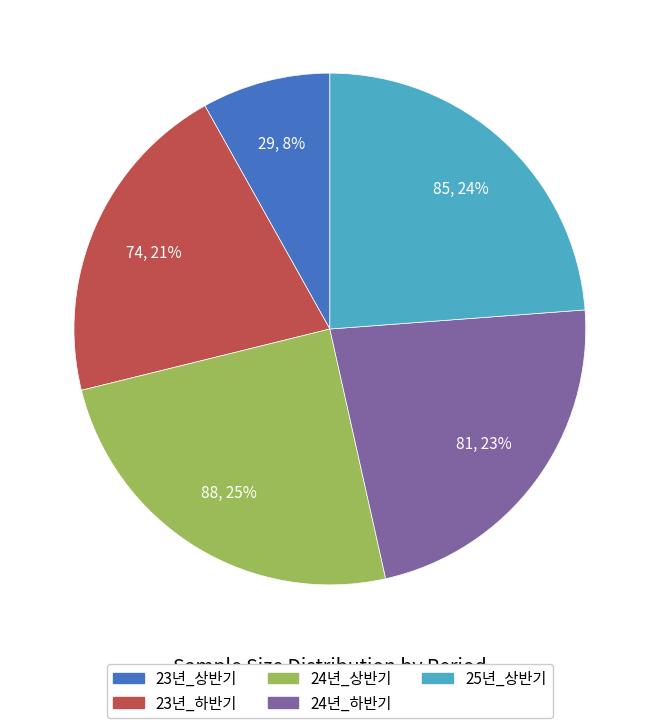

How many slices are in this pie chart?

5